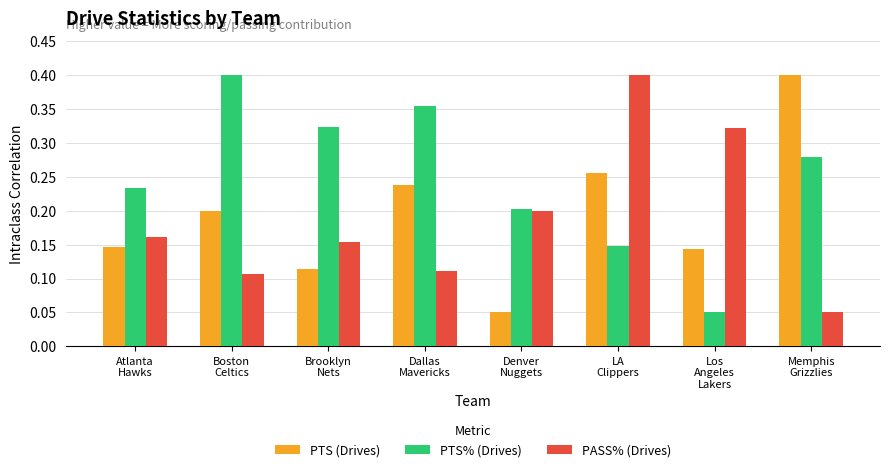

Count the PASS% (Drives) values in the range 0 to 1.

8